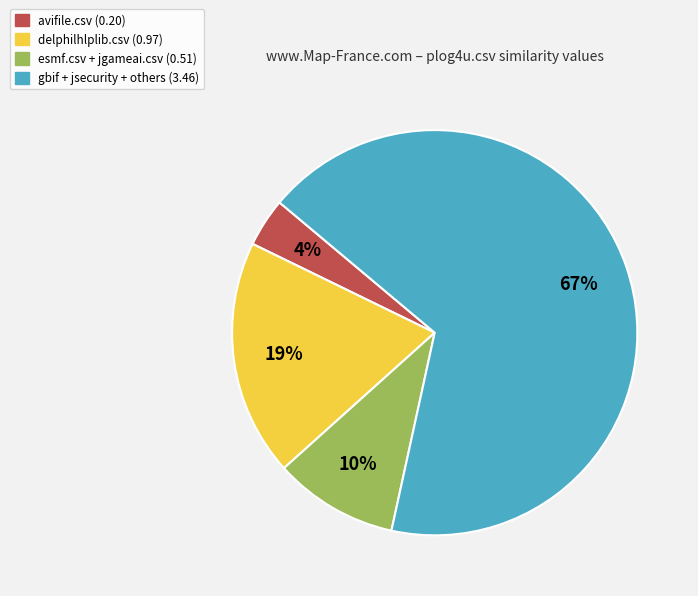

Is there a majority slice in this chart?

Yes